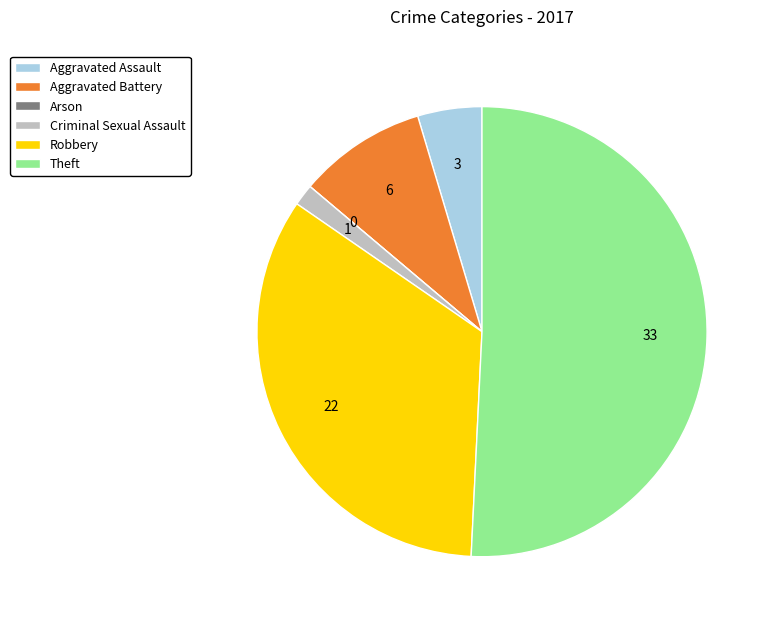

What is the ratio of the value at Aggravated Assault to the value at Theft?

0.1